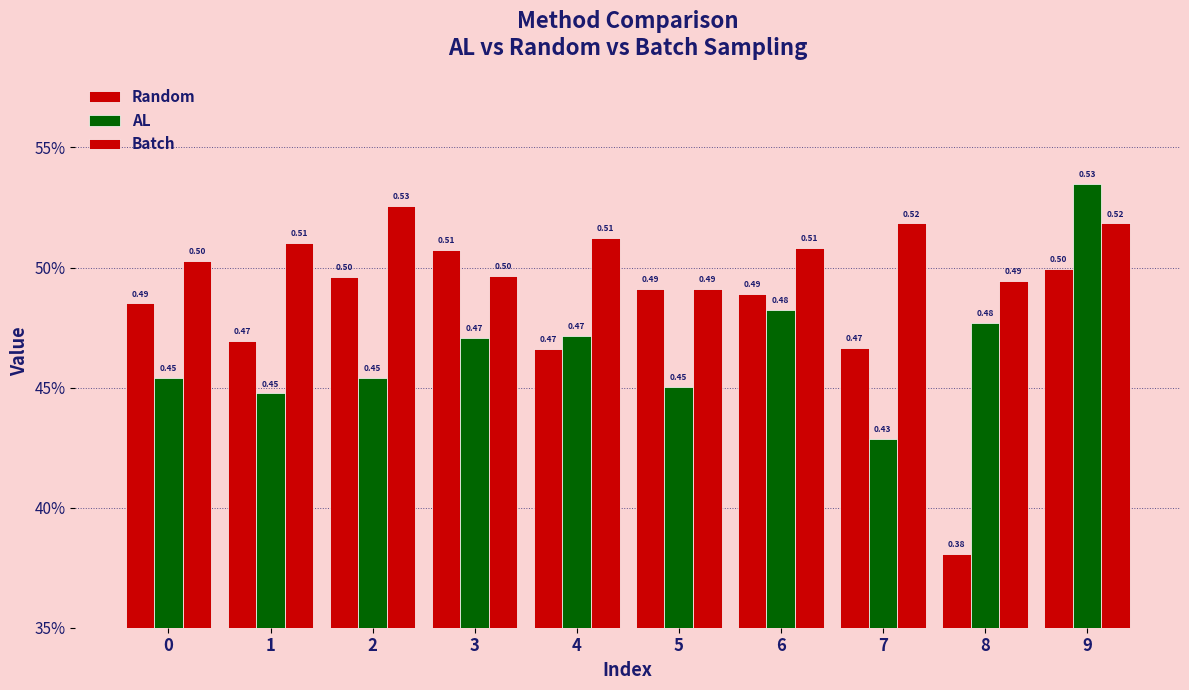

Does the chart contain stacked bars?

No